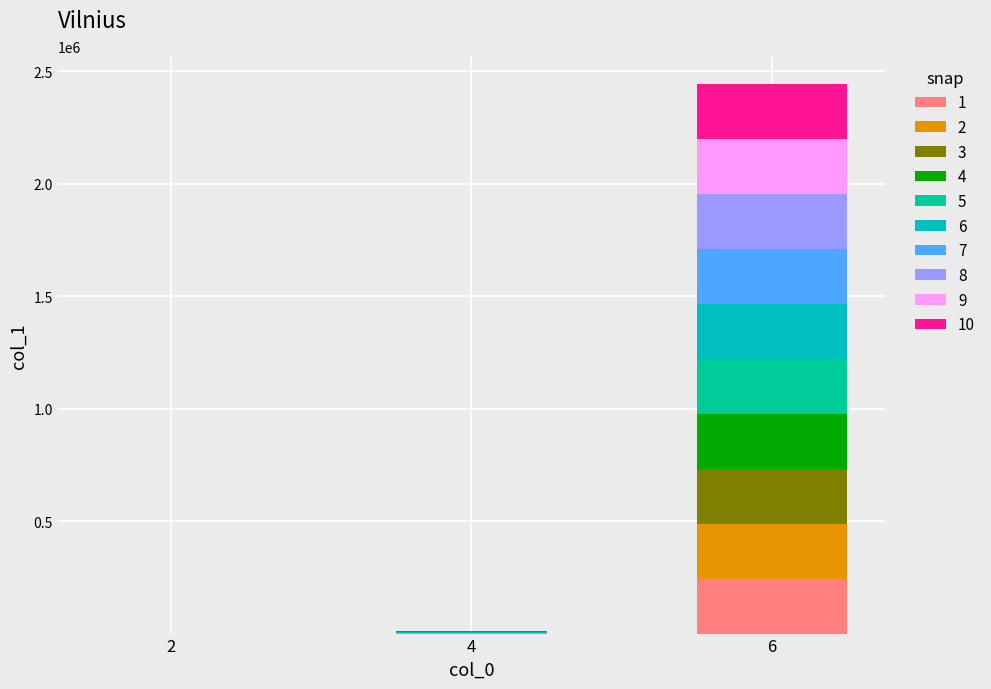

At which category is the sum across all series the highest?

6